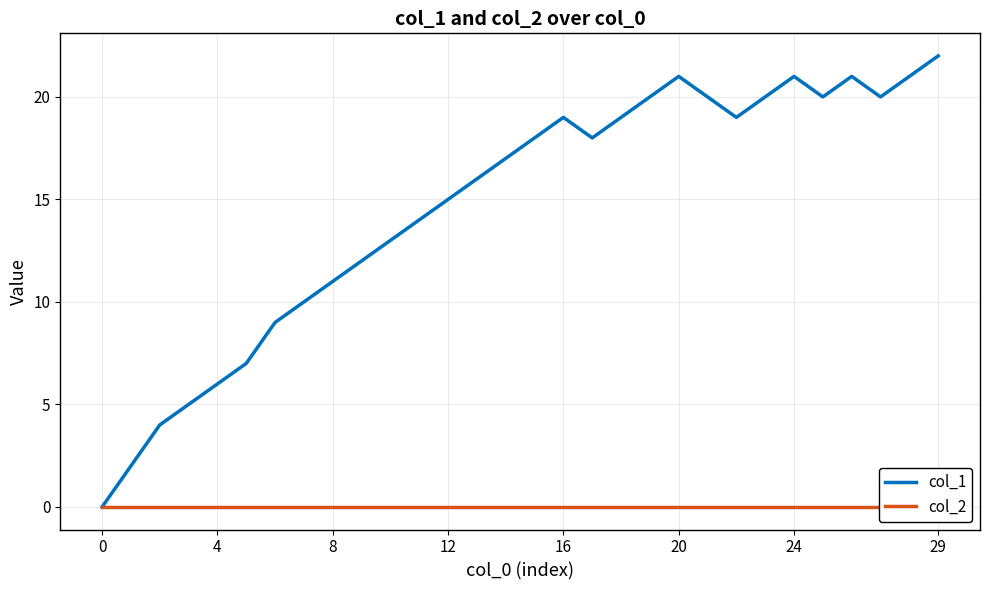

What is the label of the 11th point from the right?

19